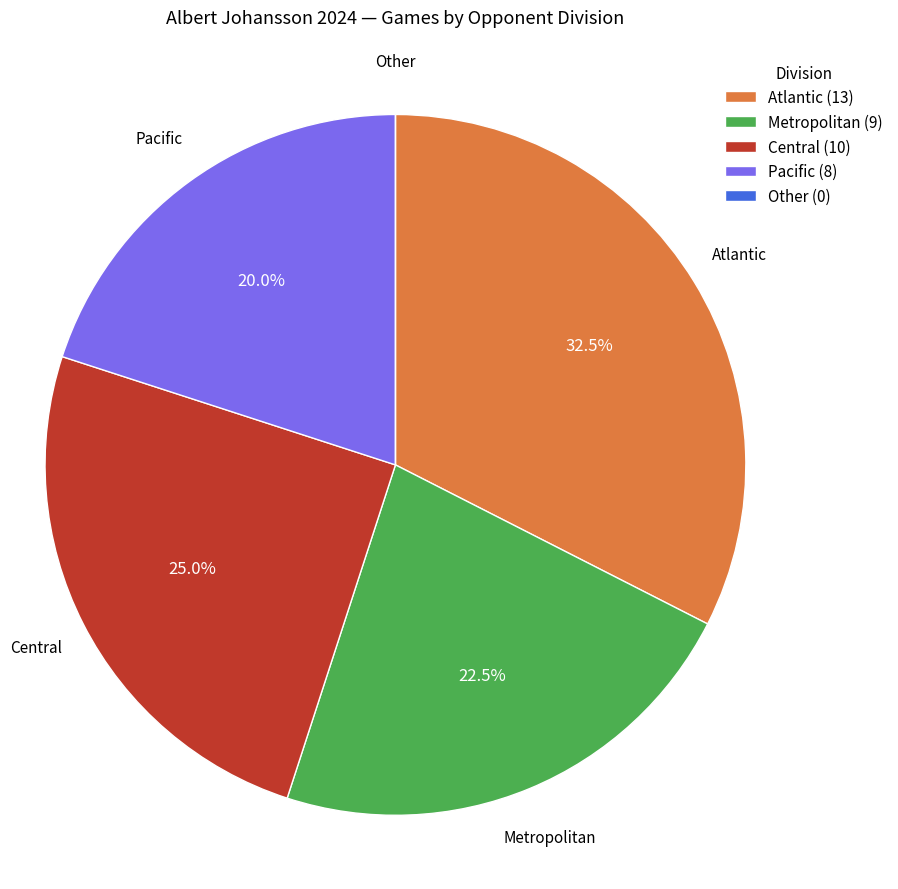

Combined, do Atlantic (13) and Central (10) account for over 50%?

Yes